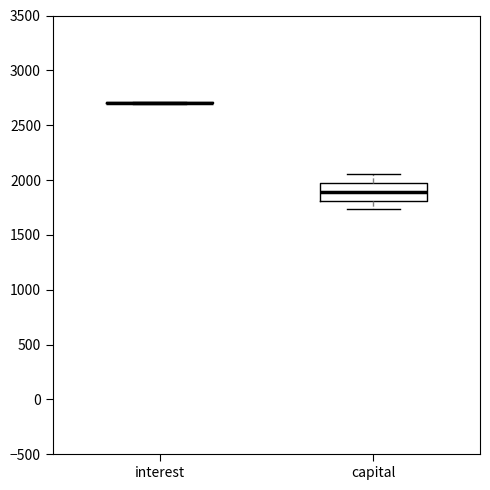

Reading left to right, transcribe this box plot: for each box, give where its median line is, the range the box spans, and where its two whiskers end, as read against the y-axis. The values are not printed on the chart, so give them approximately, as read against the axis.

interest: box collapsed to a line at 2700, whiskers 2700 to 2700
capital: median 1900, box 1800 to 1950, whiskers 1750 to 2050